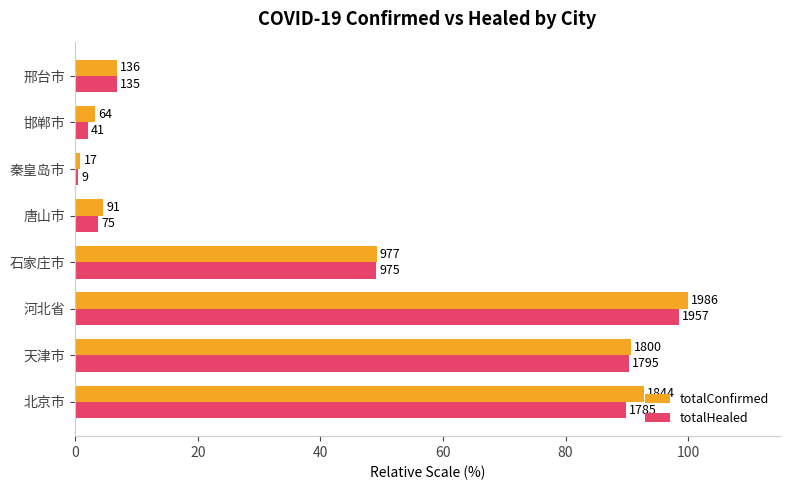

What are all the series names shown in the legend?

totalConfirmed, totalHealed